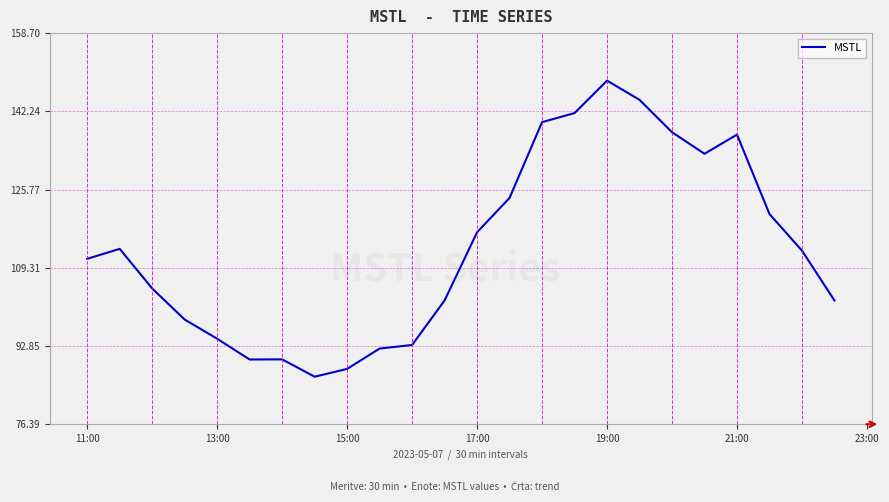

What is the smallest value displayed?

86.4